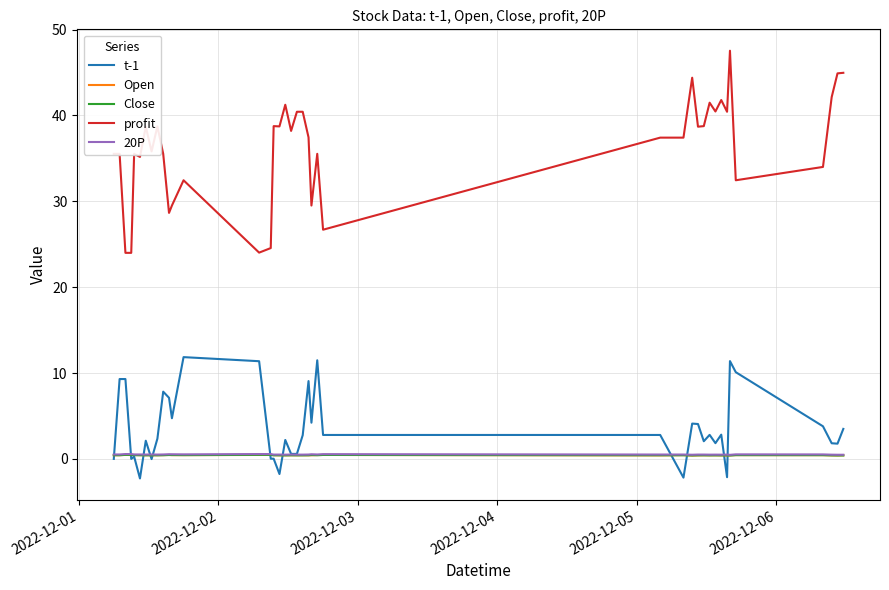

How many categories are shown in the chart?

40